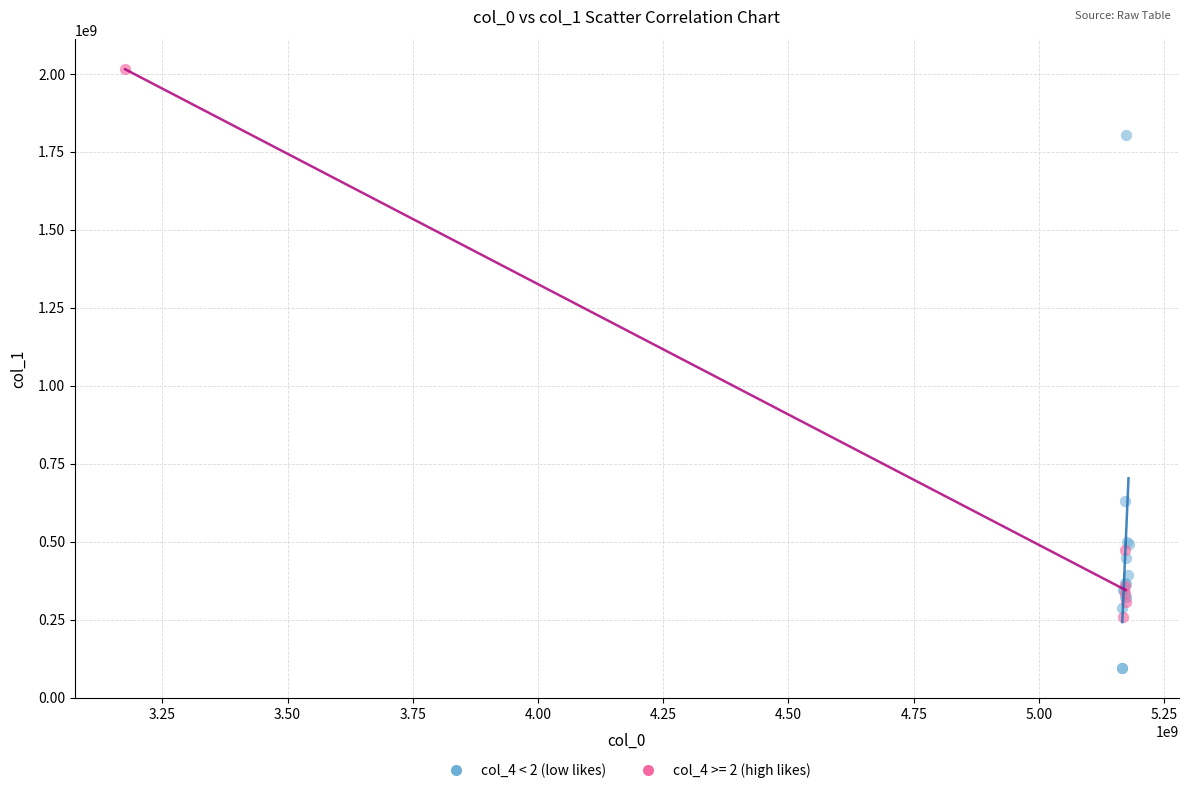

Which series reaches the maximum Y coordinate?

col_4 >= 2 (high likes)